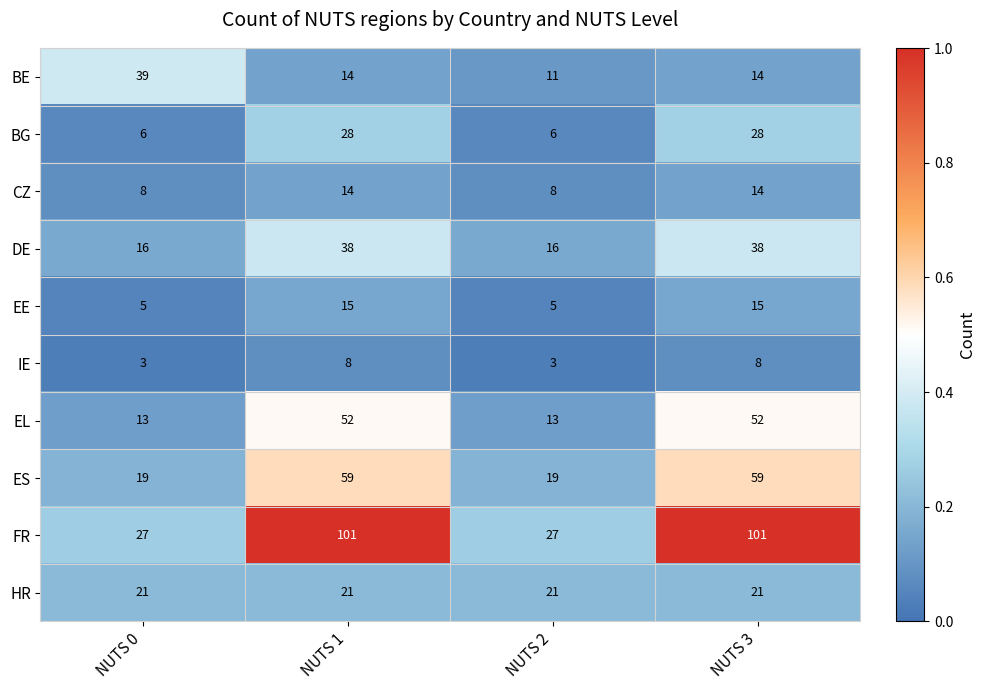

Which series has the widest spread of values?

FR